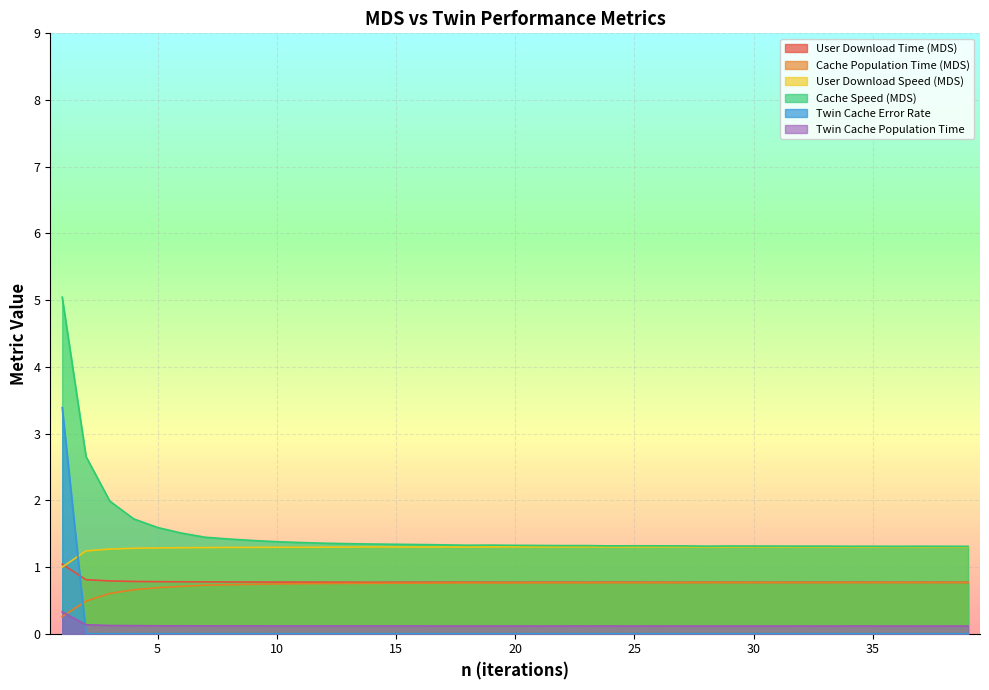

What is the value of the Cache Population Time (MDS) point at the 32nd from the left?

0.8